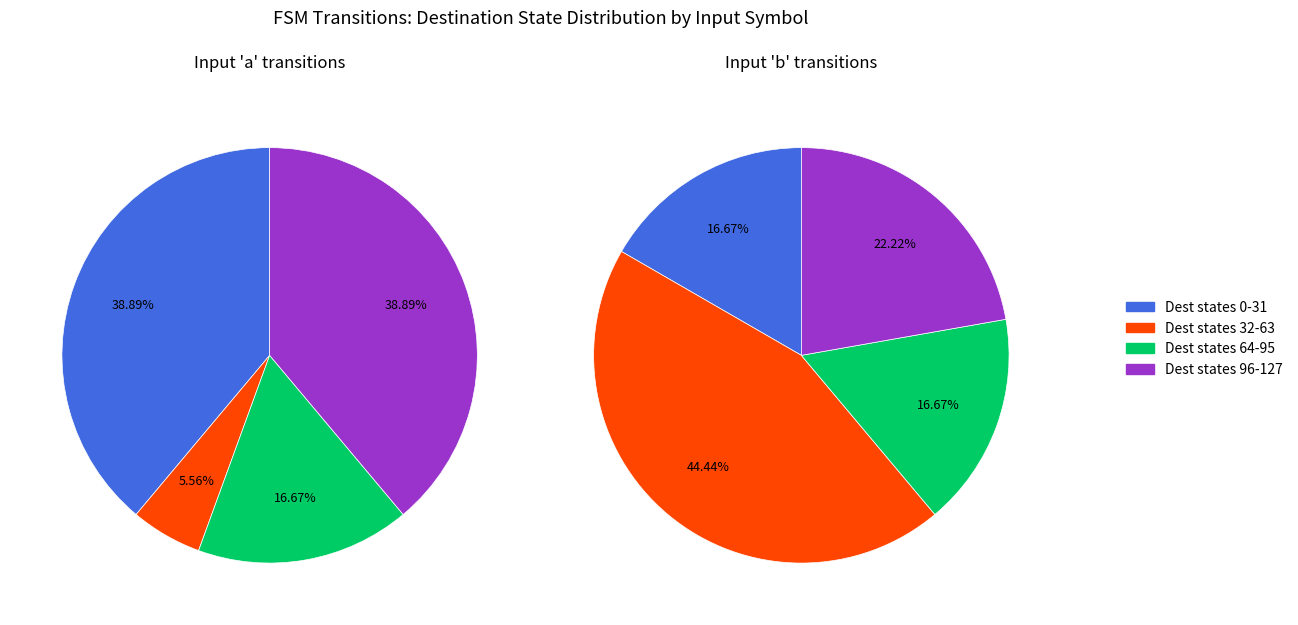

Combined, do 5 and 28 account for over 50%?

No